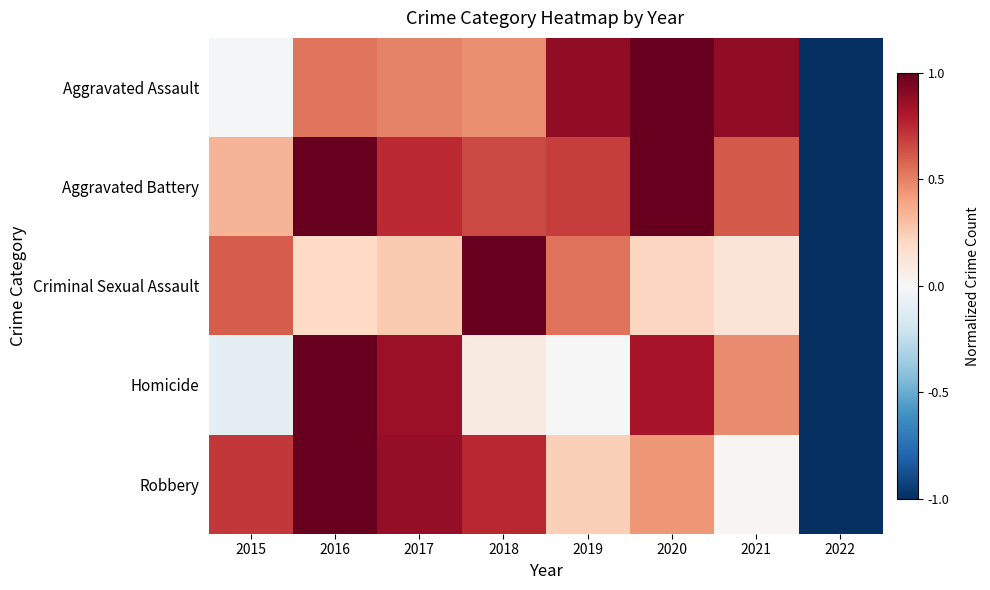

At which category does the chart reach its peak across all series?

2020